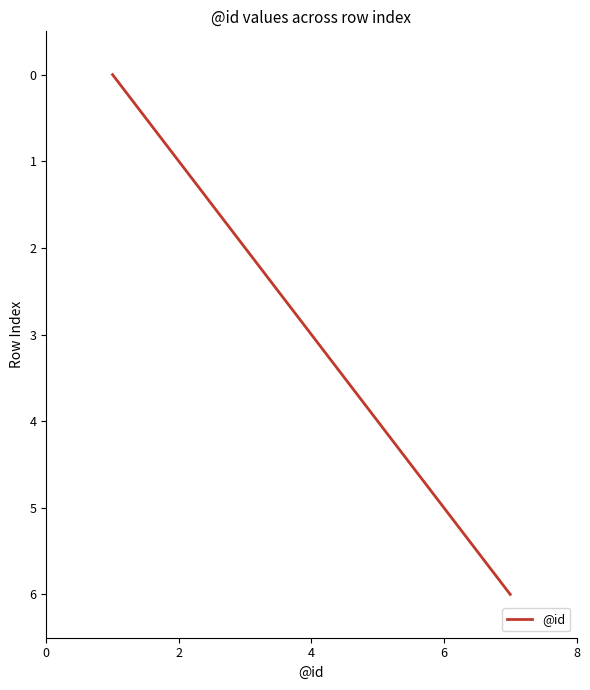

What is the sum of all values?

21